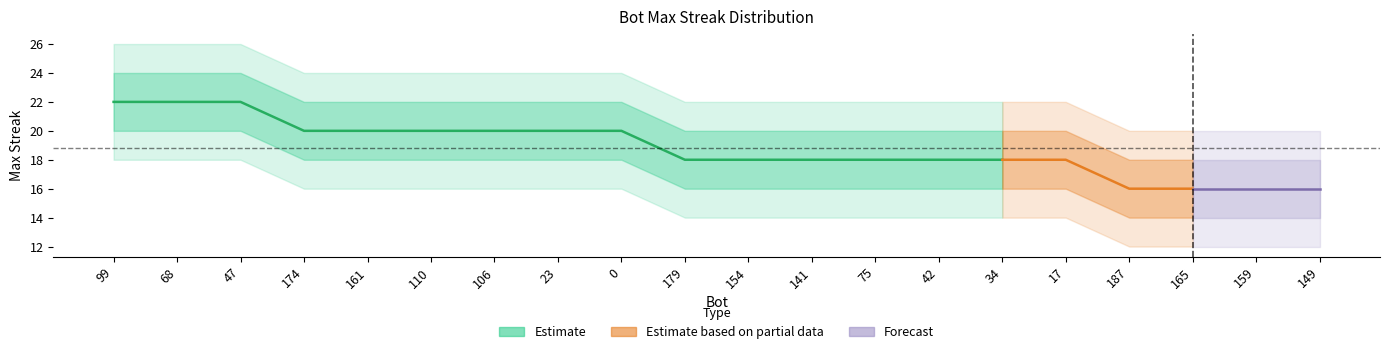

What is the minimum value shown in the chart?

12